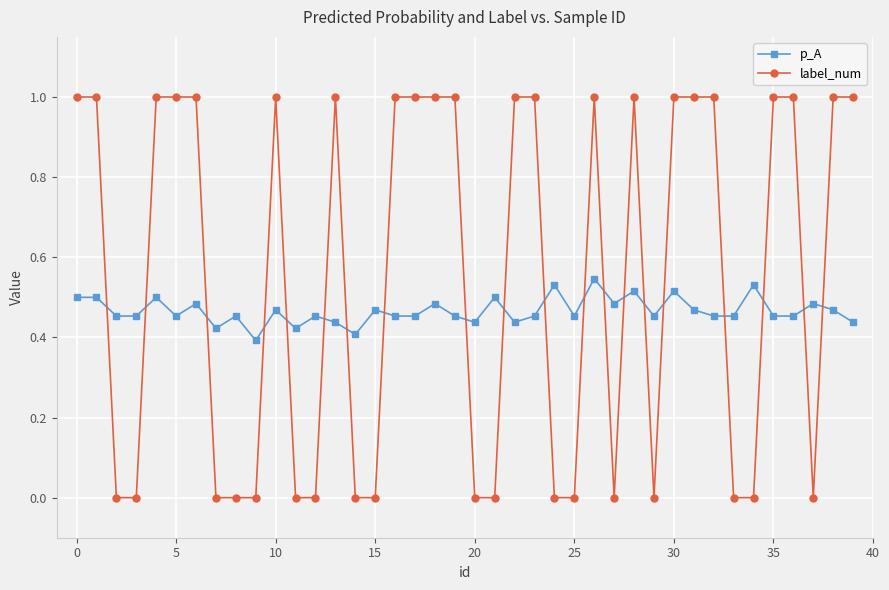

Which series has the widest spread of values?

label_num